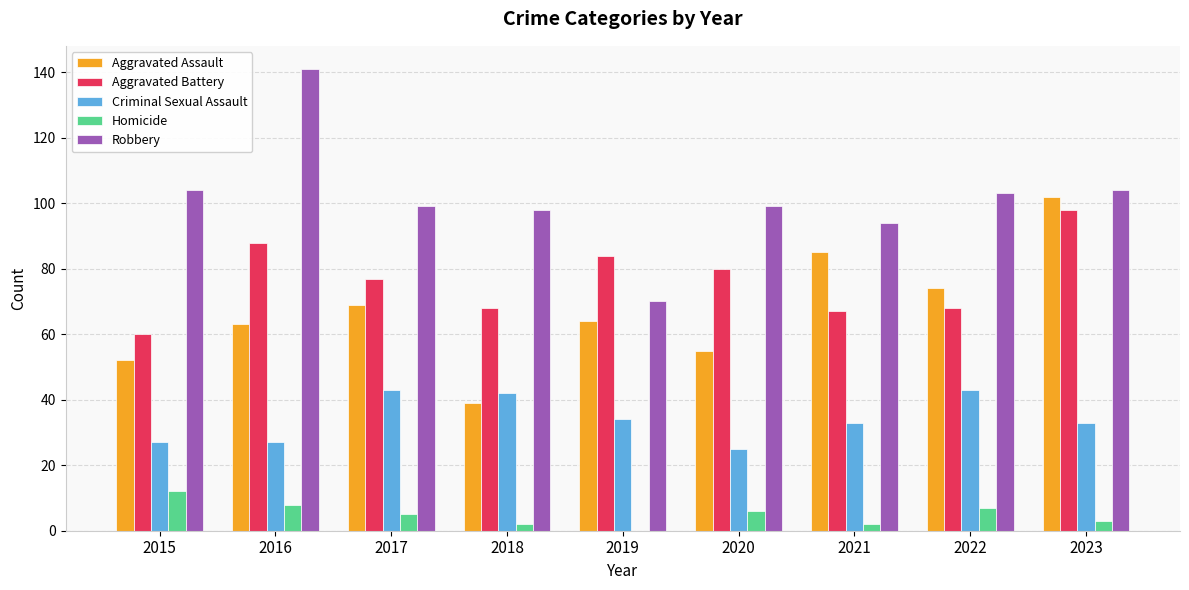

How many distinct data groups are displayed?

5